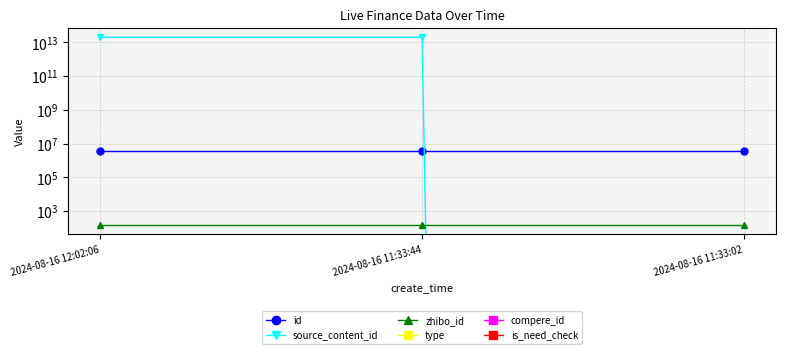

Is the value of is_need_check at 2024-08-16 11:33:02 greater than the value of source_content_id at 2024-08-16 11:33:02?

No